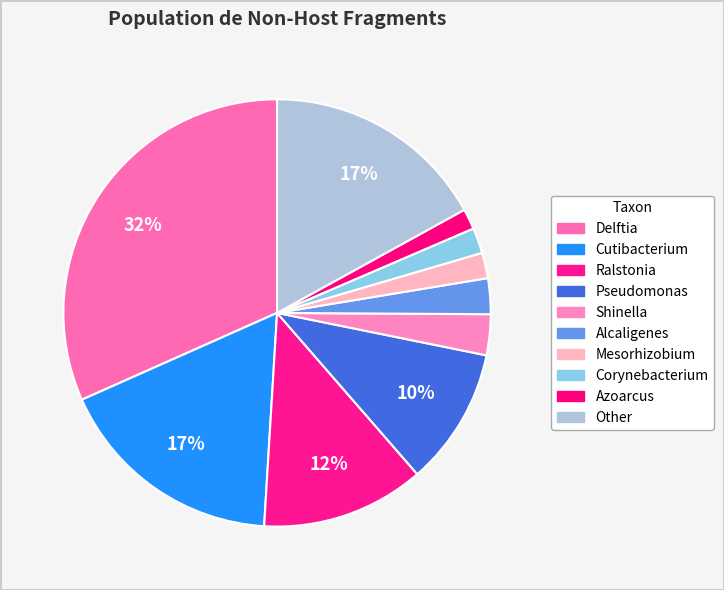

What is the smallest slice in the pie chart?

Azoarcus